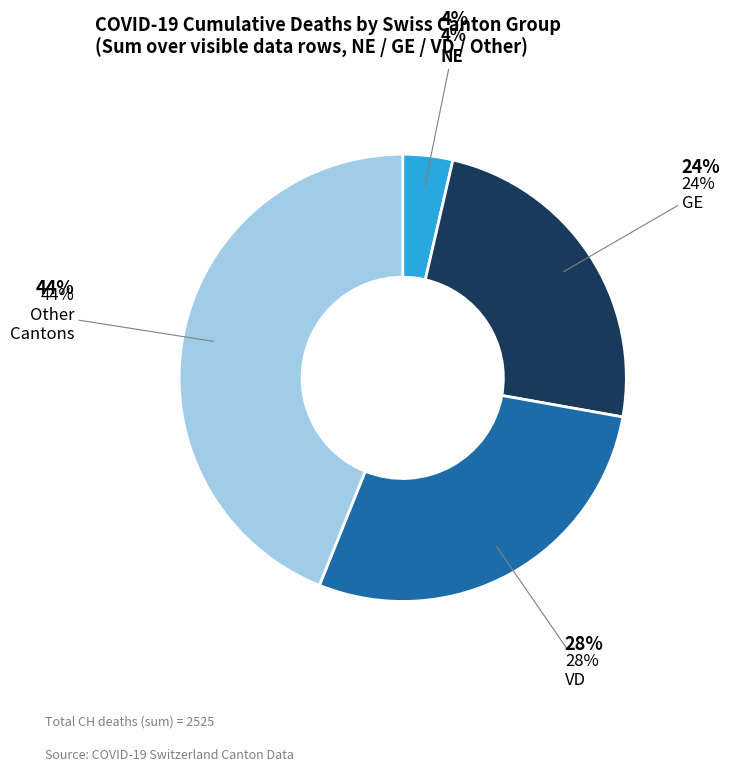

To the nearest percent, what is the average slice percentage?

25%